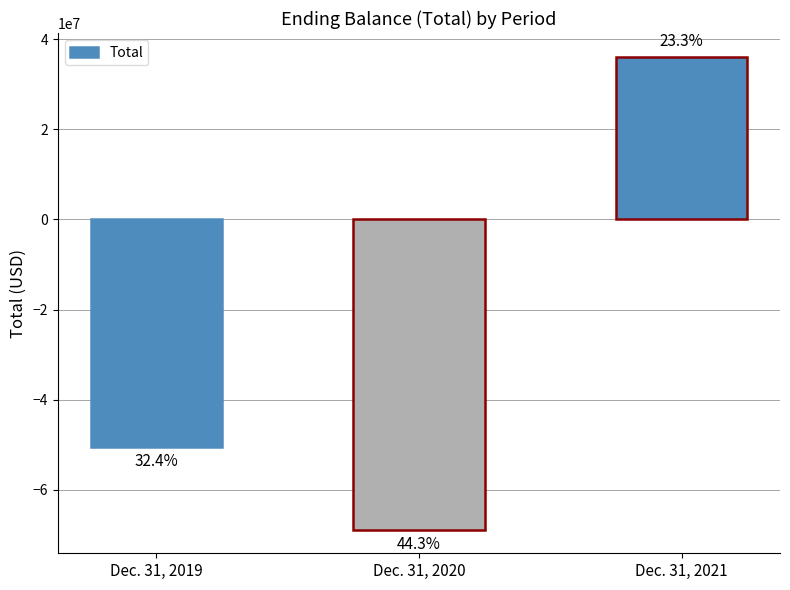

Between Dec. 31, 2020 and Dec. 31, 2021, which is larger?

Dec. 31, 2021